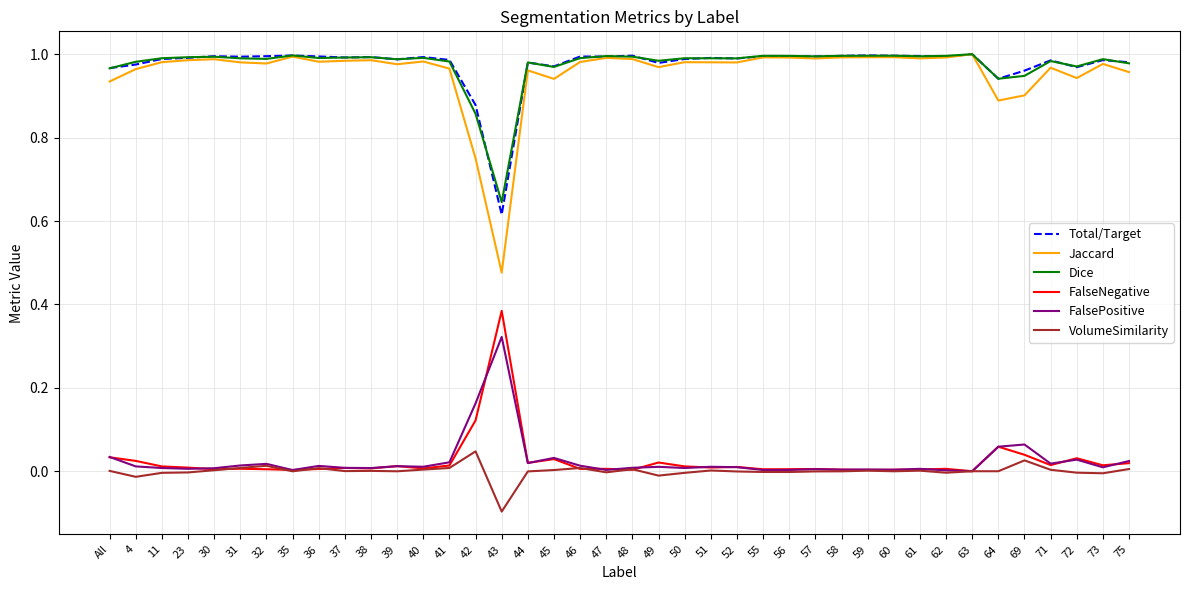

At which label does Total/Target reach its minimum?

43